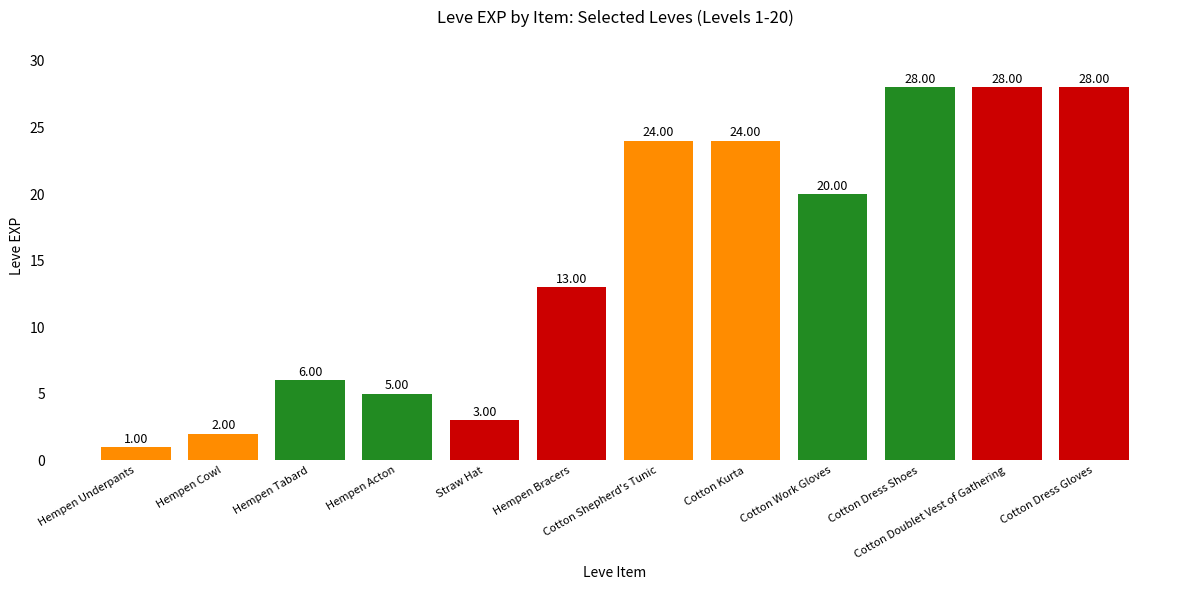

What is the label of the 11th bar from the right?

Hempen Cowl